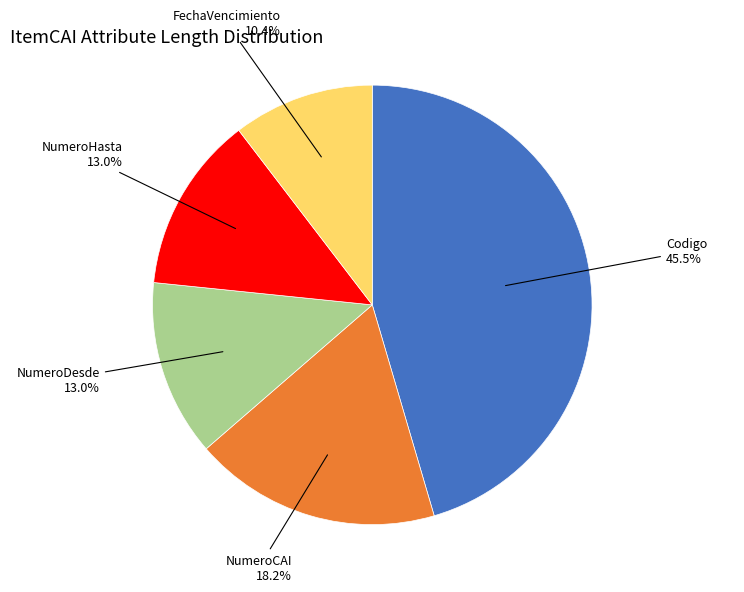

Approximately how many times larger is the value at Codigo compared to NumeroCAI?

2.5